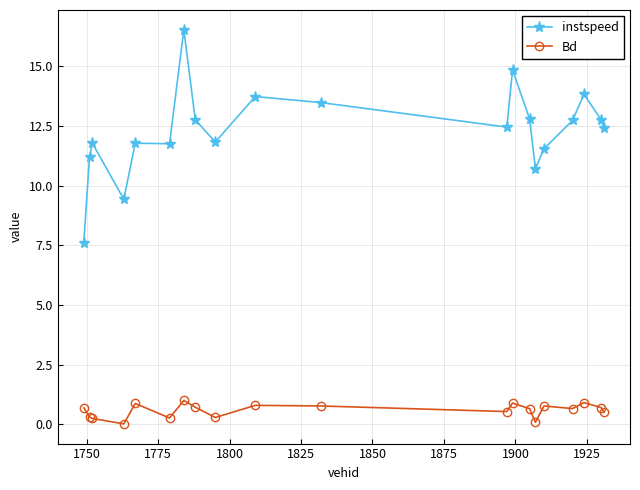

Which series has the widest spread of values?

instspeed